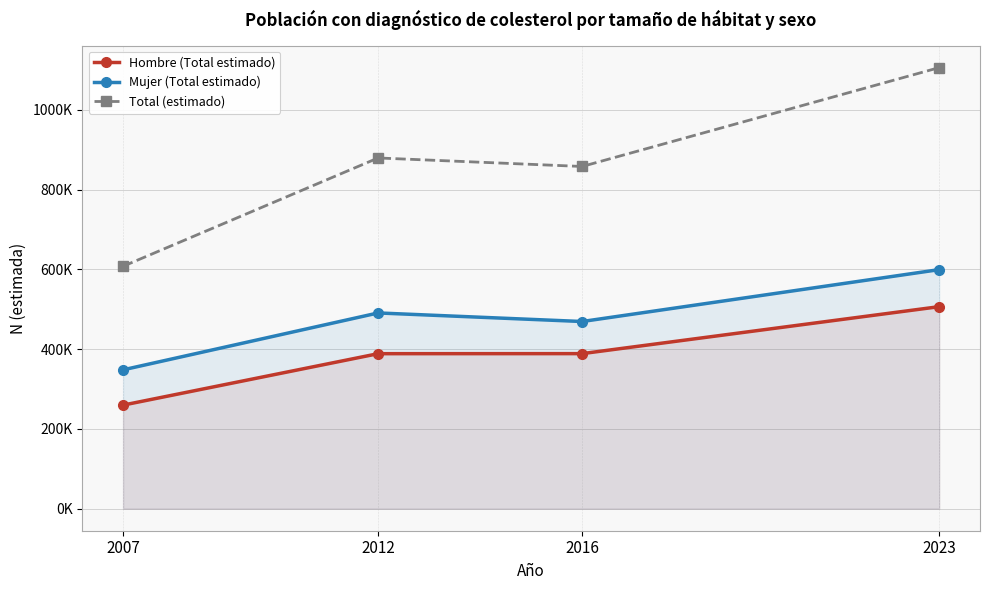

Does the chart display data point markers on the line(s)?

Yes